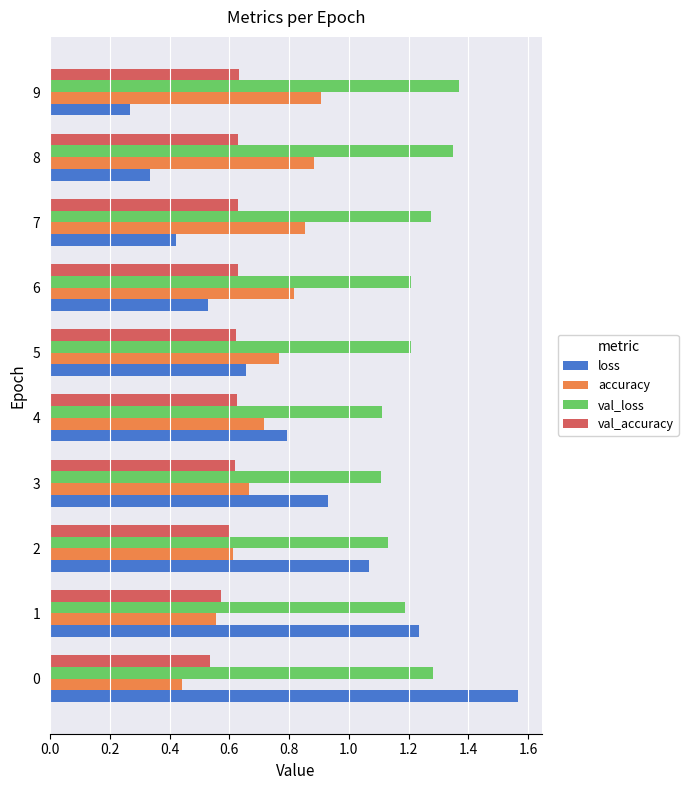

The loss series shows 0.5 at 8. True or false?

False